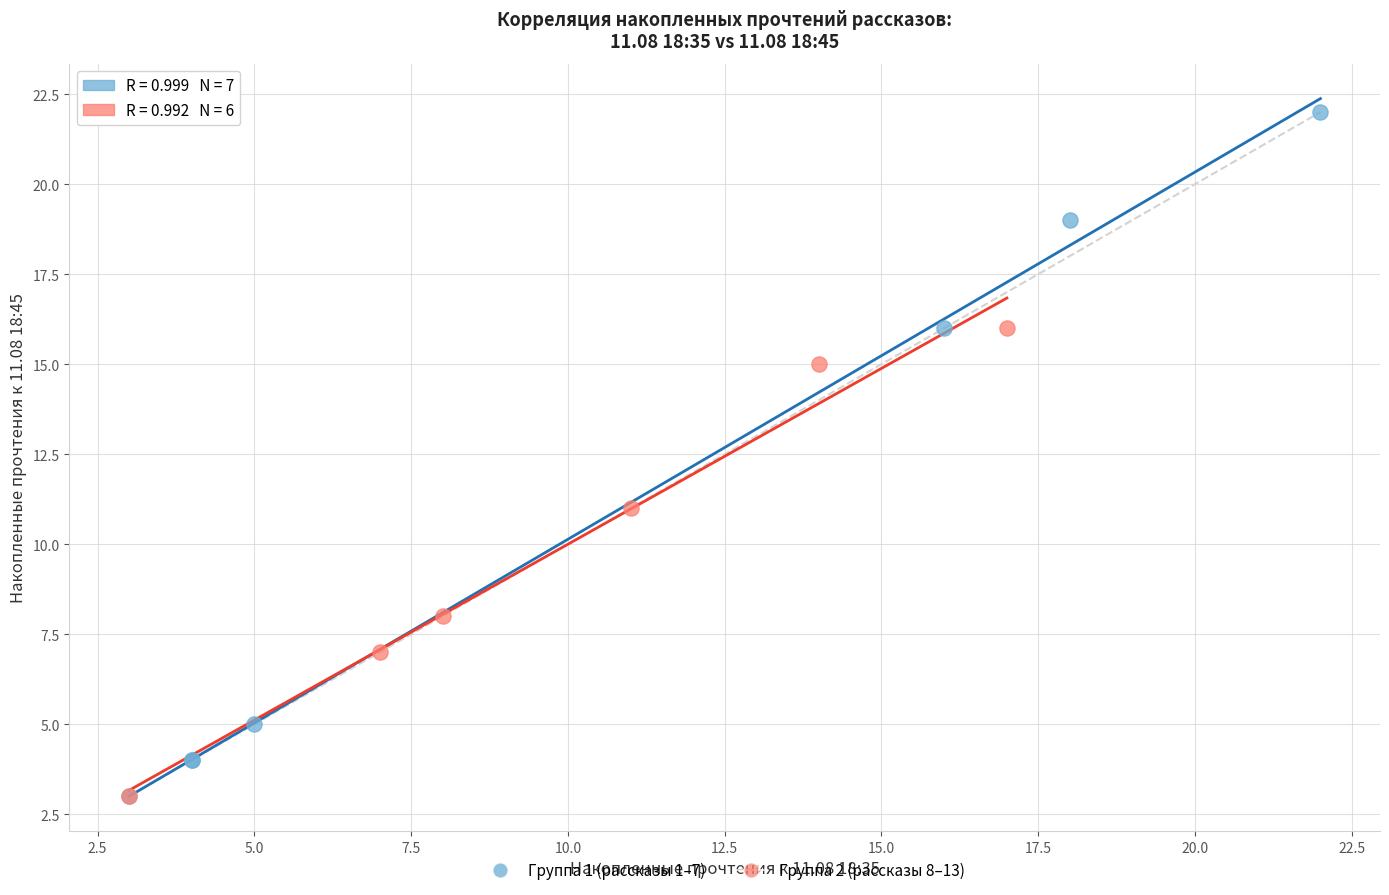

Which series contains the highest Y value?

Группа 1 (рассказы 1–7)